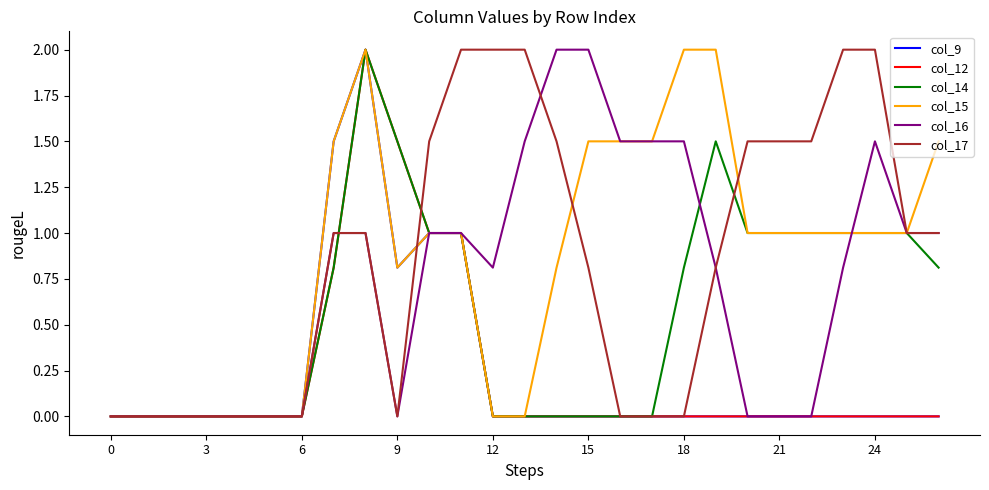

What is the difference between the maximum and minimum values in the col_14 series?

2.0